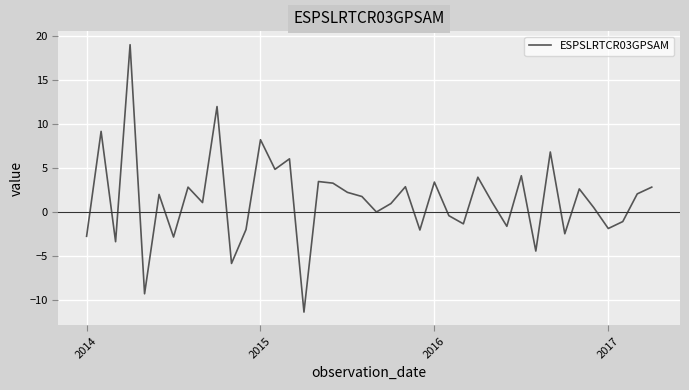

What is the greatest value displayed?

19.0